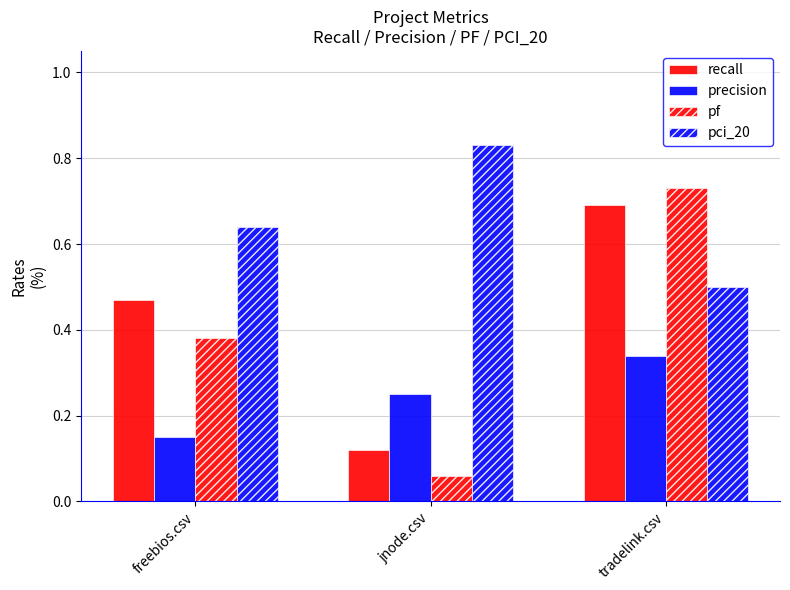

Which label corresponds to the largest value in the chart?

jnode.csv